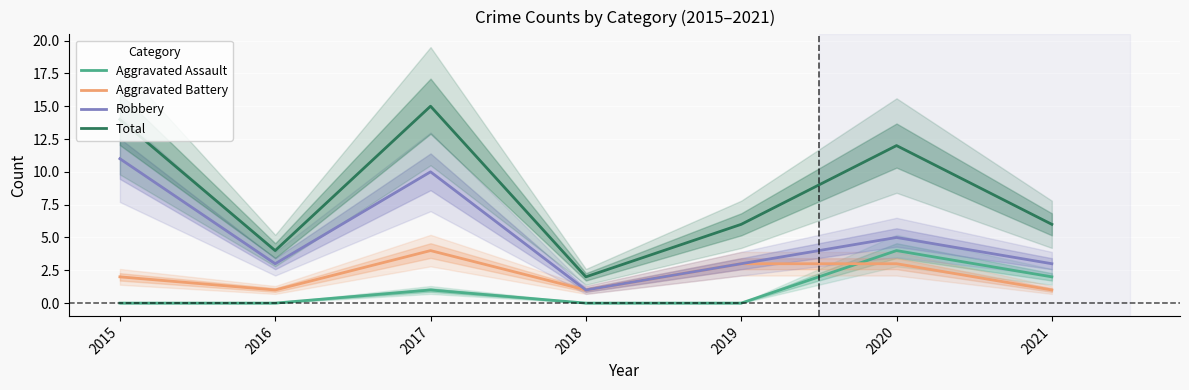

What are all the series names shown in the legend?

Aggravated Assault, Aggravated Battery, Robbery, Total